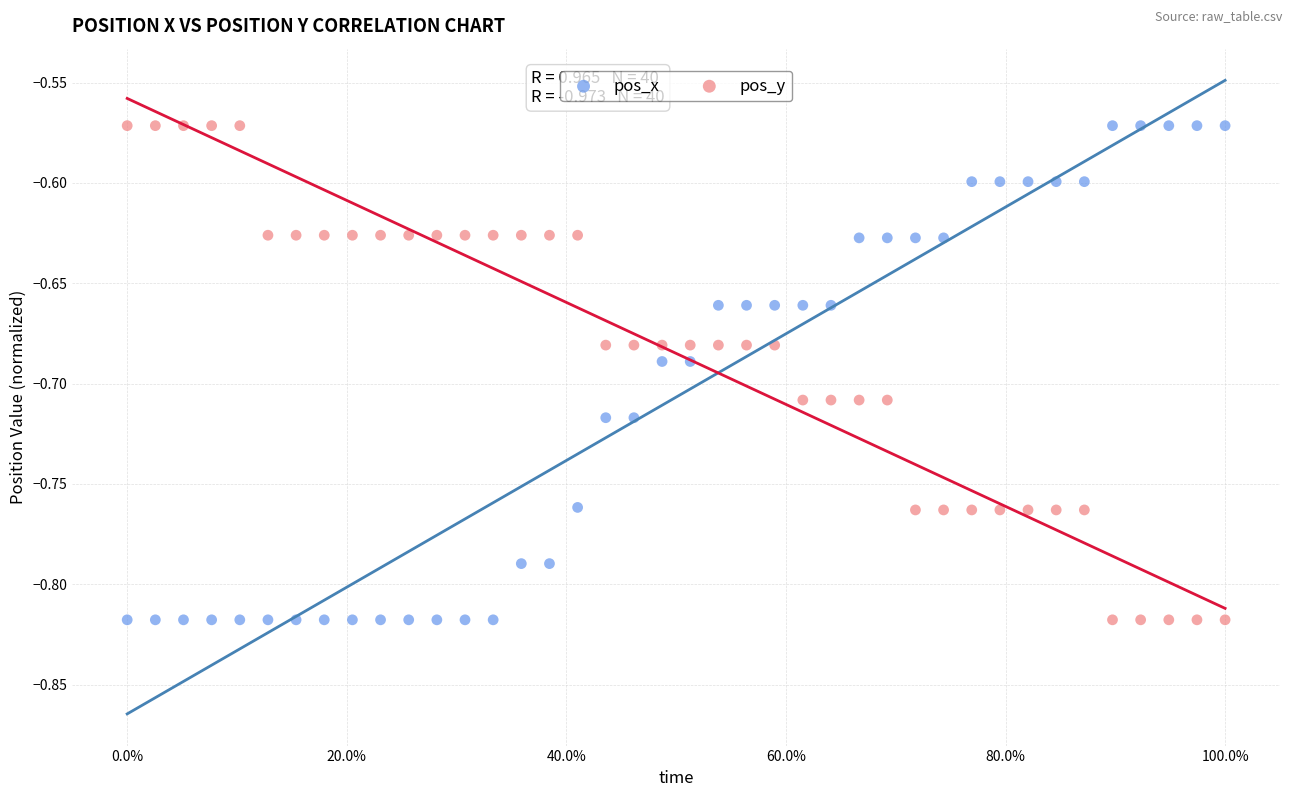

What is the X range (max minus min) for the scatter plot?

1.0